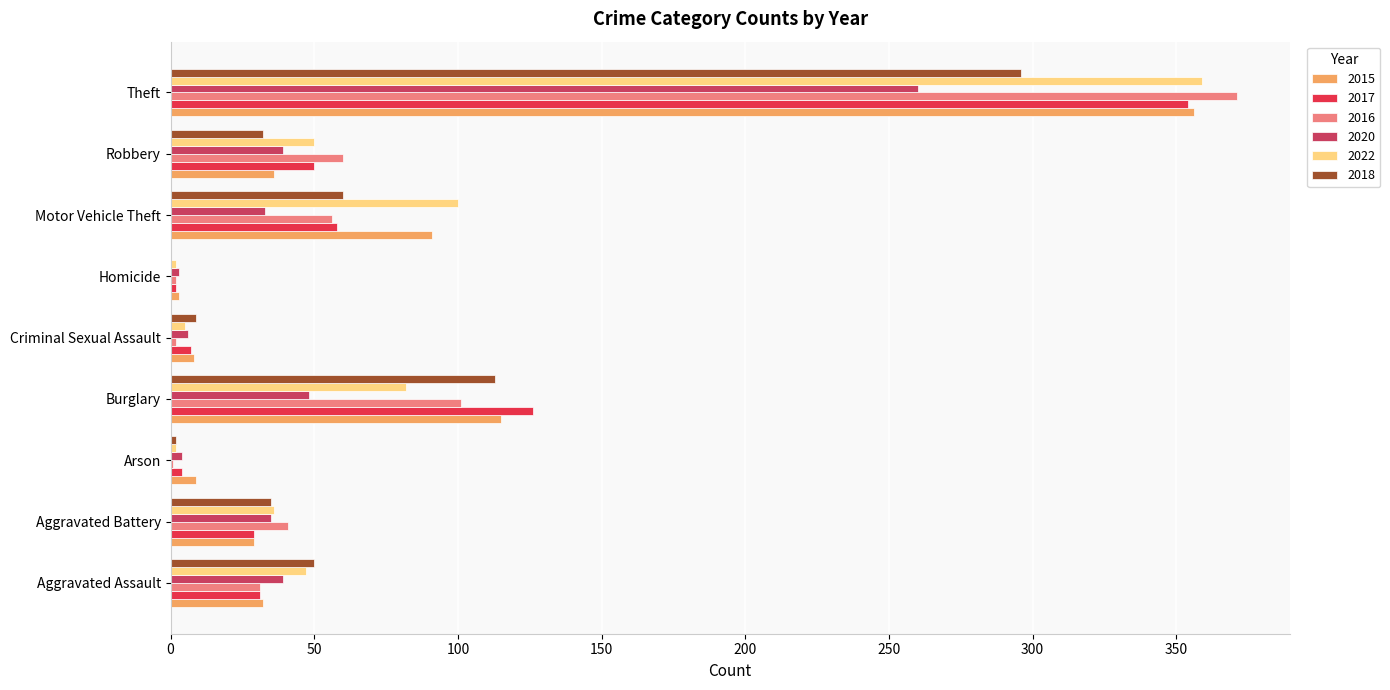

Where is 2022 nearest to the value 180?

Motor Vehicle Theft